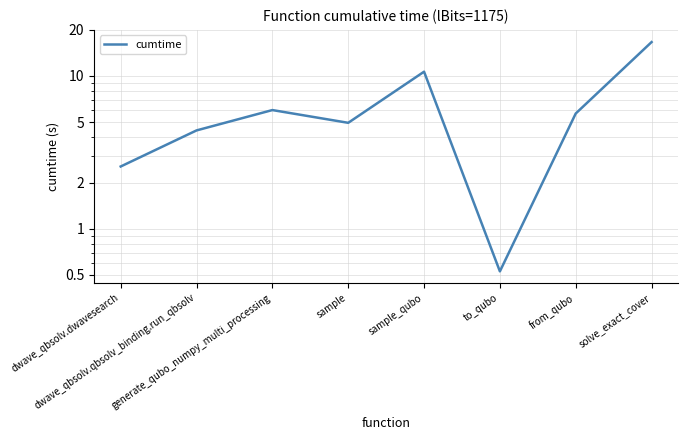

What is the smallest value displayed?

0.5